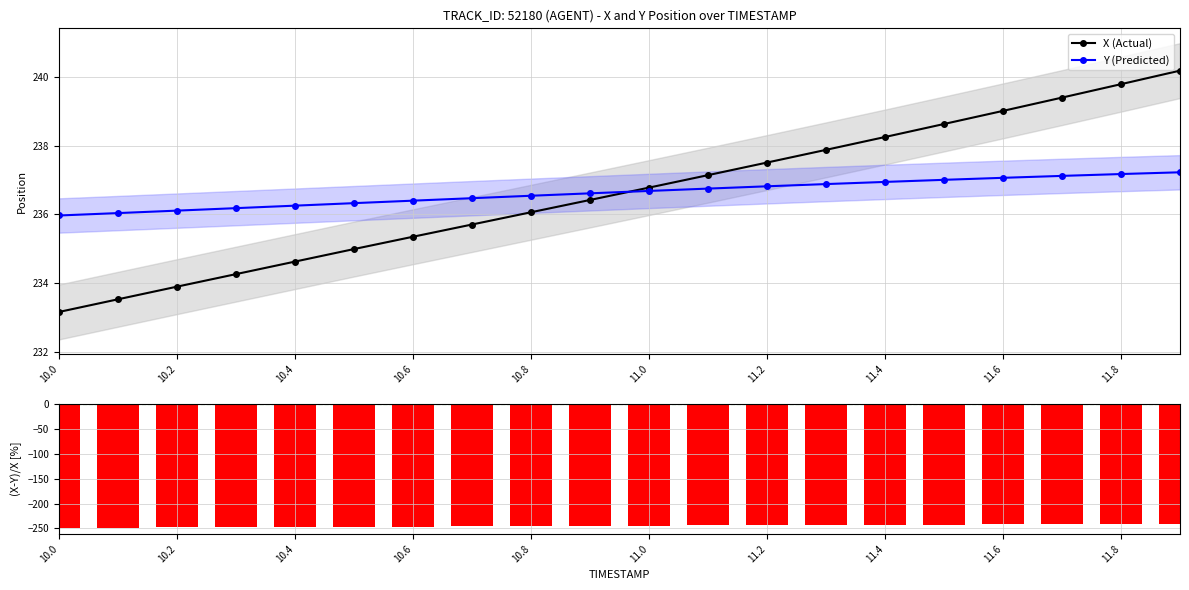

True or false: X (Actual) has a value of 237.5 at 11.2.

True